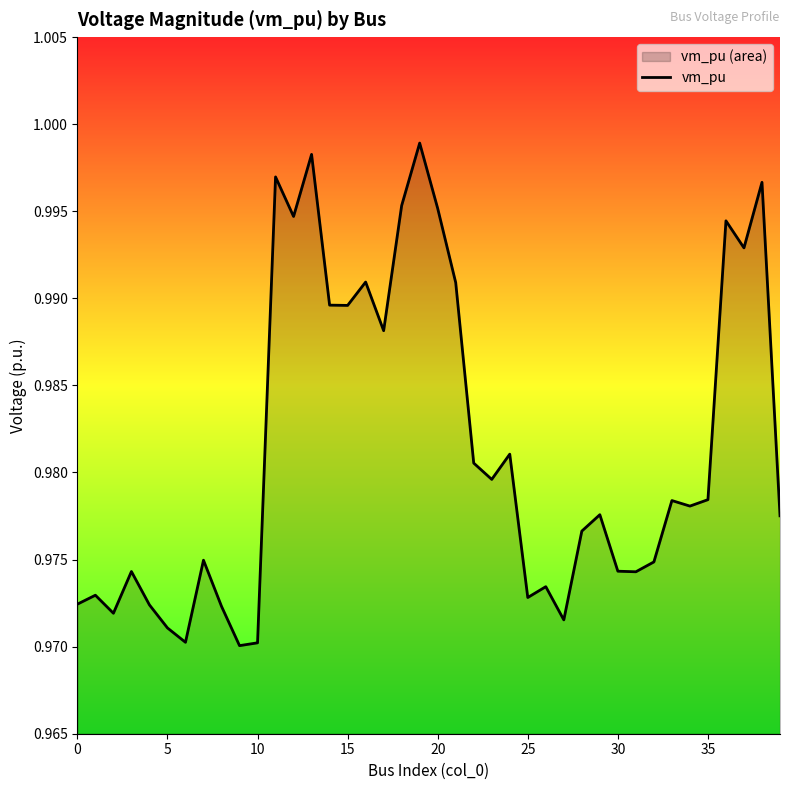

Between 5 and 25, which is larger?

25